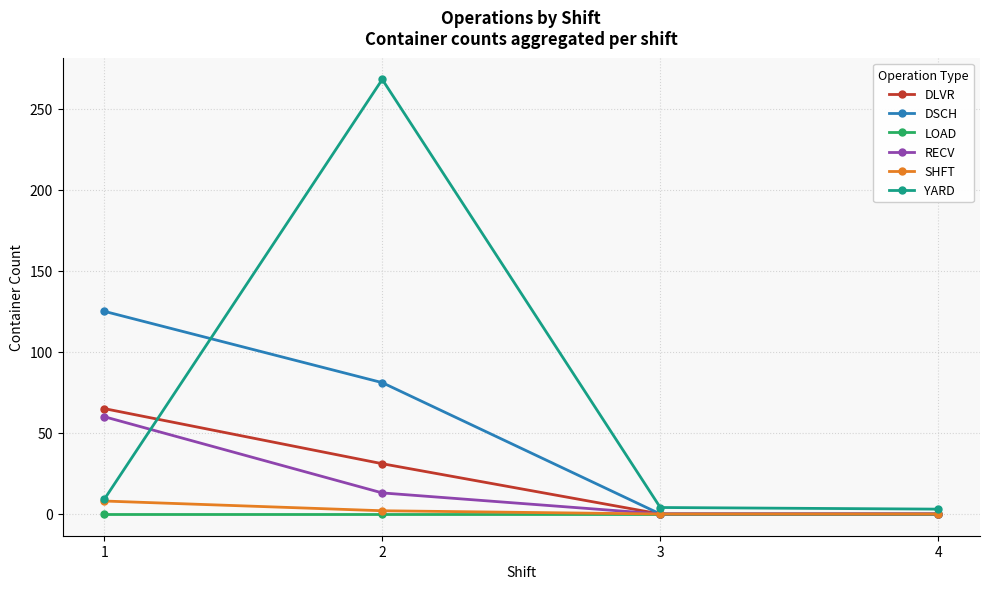

Which series has the largest range (max minus min)?

YARD